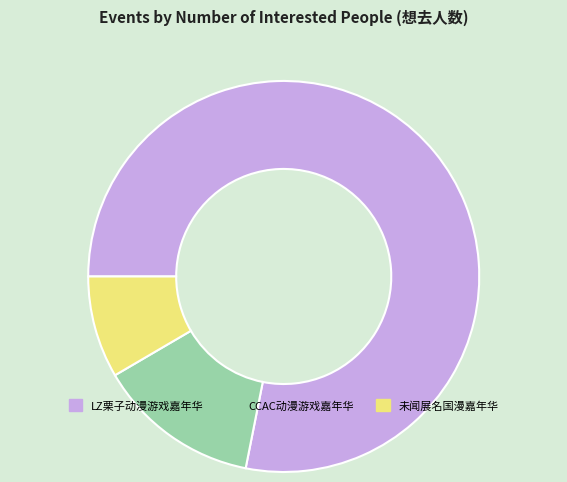

Is there any slice that represents more than half of the pie?

Yes